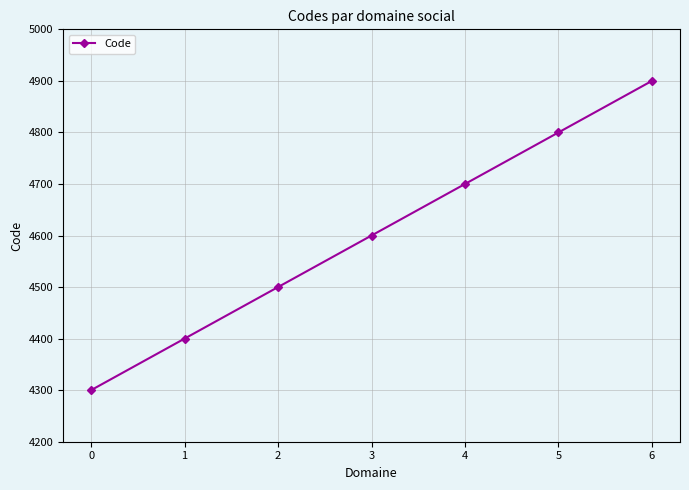

Count the values in the range 4400 to 4800.

5